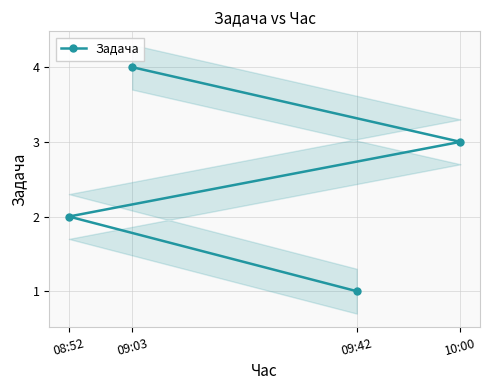

The value of Задача at 09:42 is 0. True or false?

False